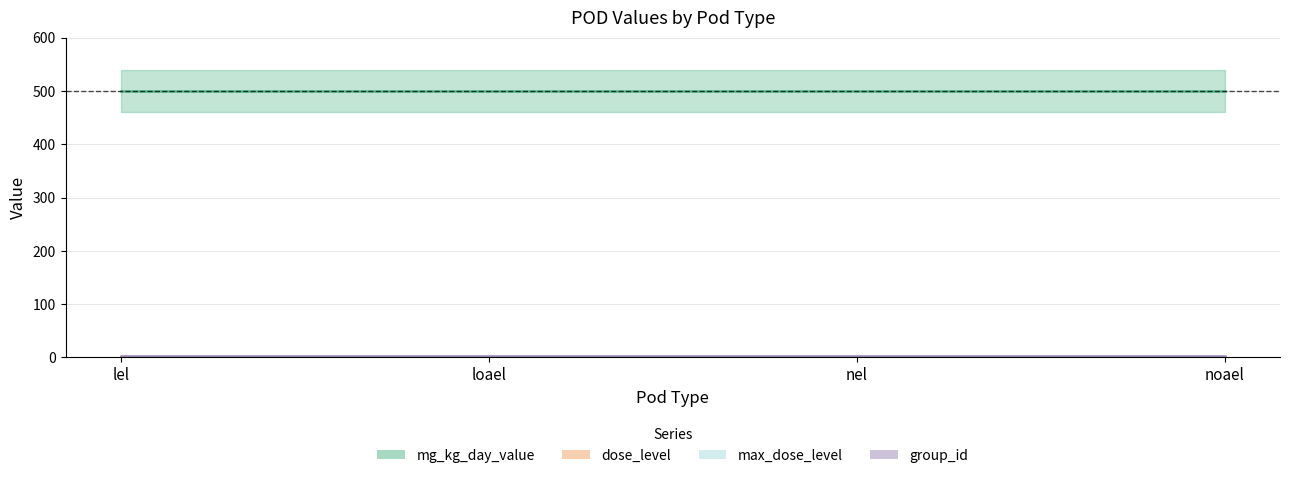

True or false: group_id has more than 2 interior local peaks.

False